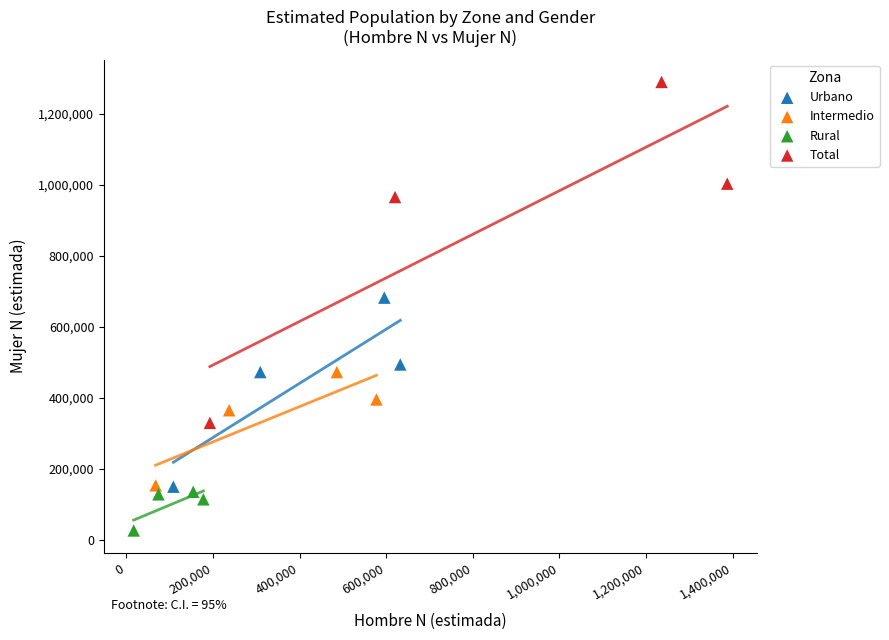

Which series contains the highest Y value?

Total